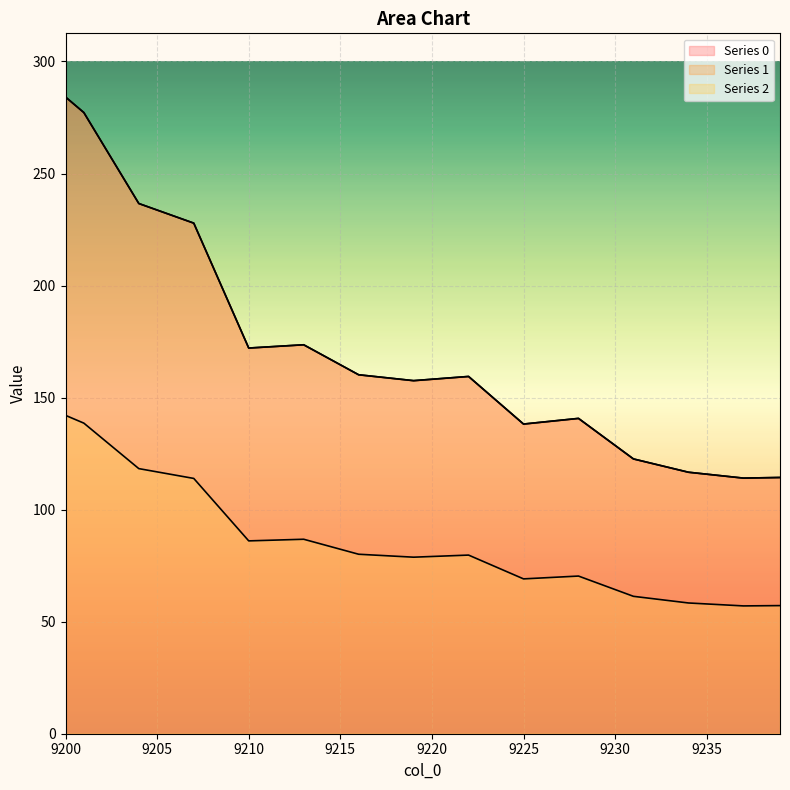

What is the value of the Series 1 point at the 39th from the left?

114.2